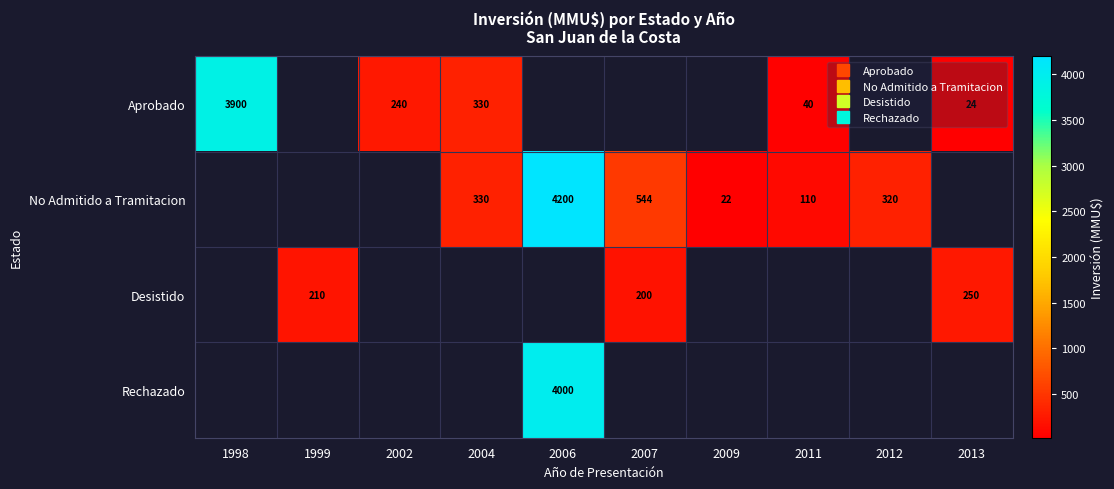

Which has a higher value, 2013 or 2004?

2004